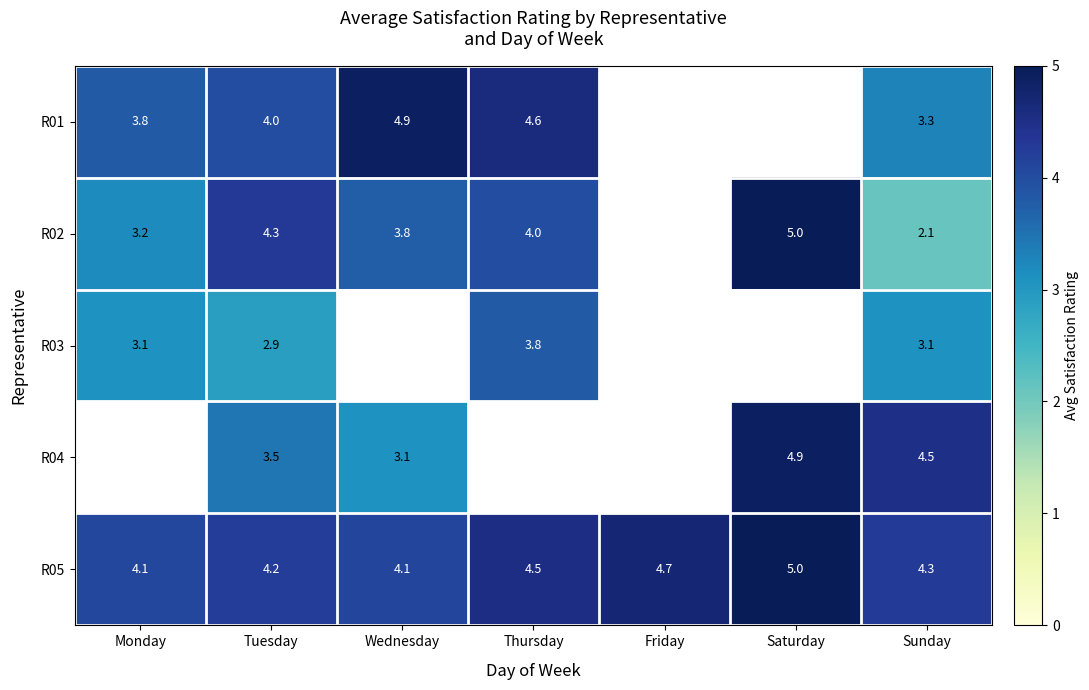

What is the difference between the R02 values at Wednesday and Thursday?

0.2